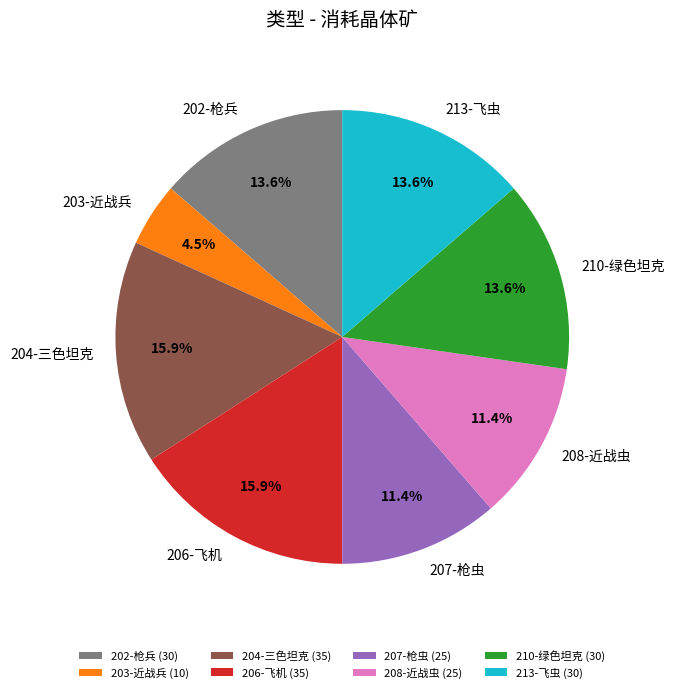

Is there any slice that represents more than half of the pie?

No